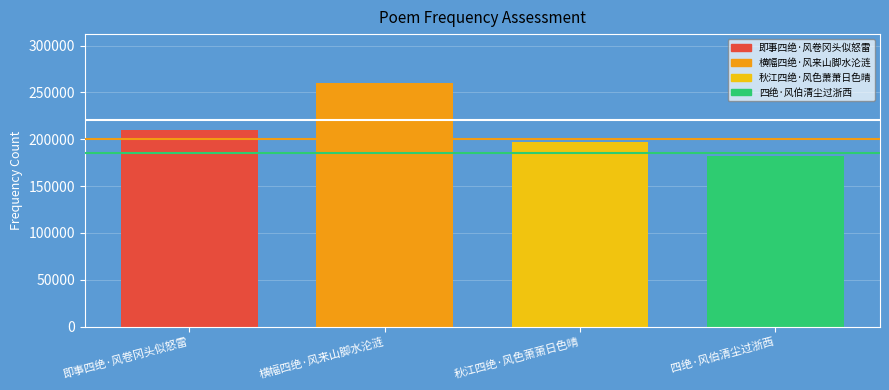

What is the label of the 3rd bar from the left?

秋江四绝·风色萧萧日色晴